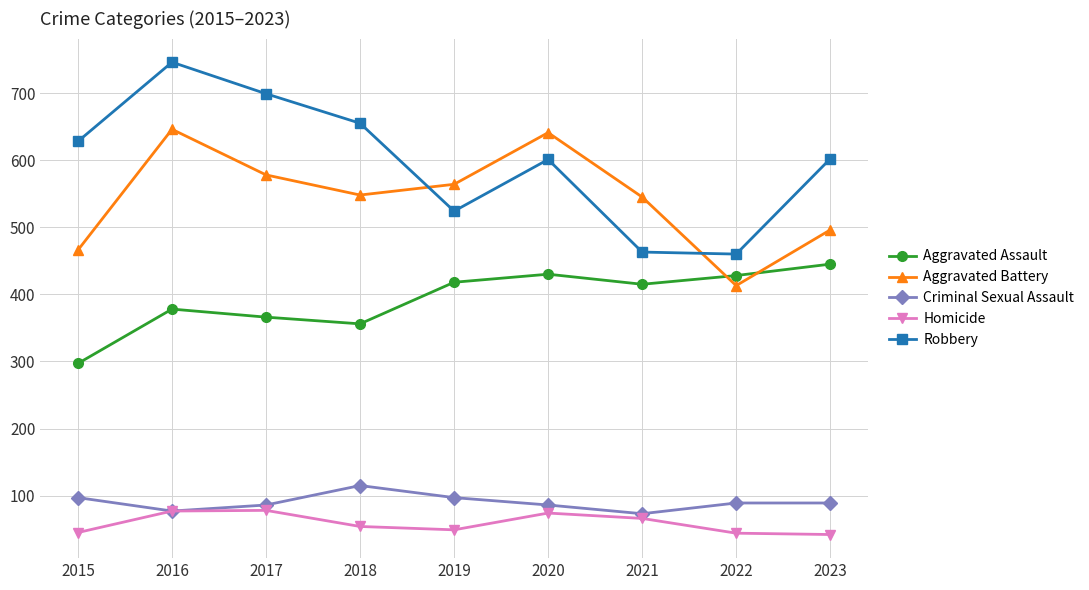

What is the difference between the second highest and minimum values in the Aggravated Assault series?

133